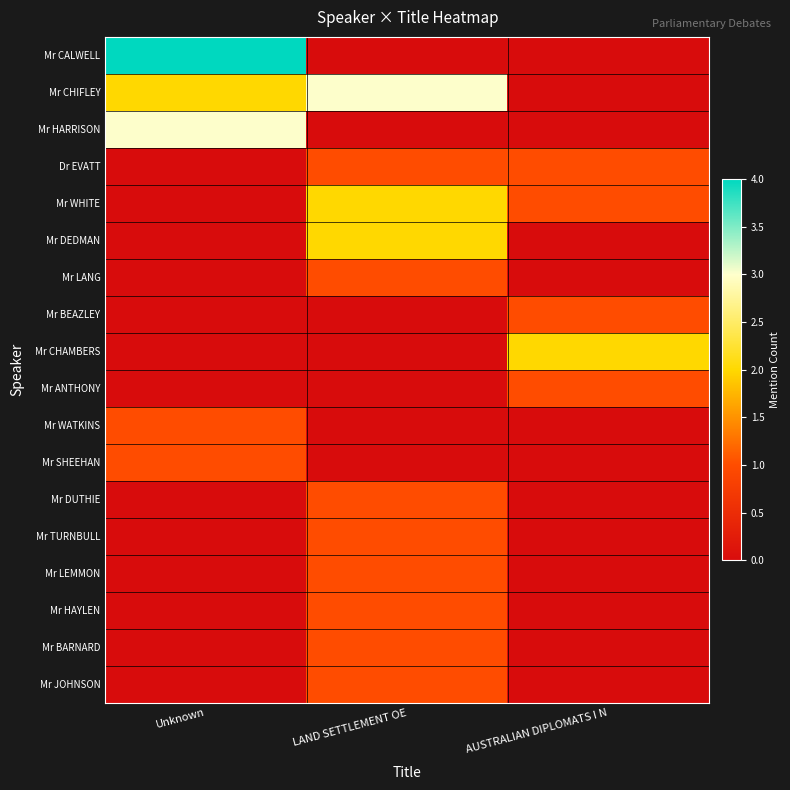

Between Unknown and AUSTRALIAN DIPLOMATS I N, which series saw the biggest shift?

Mr CALWELL